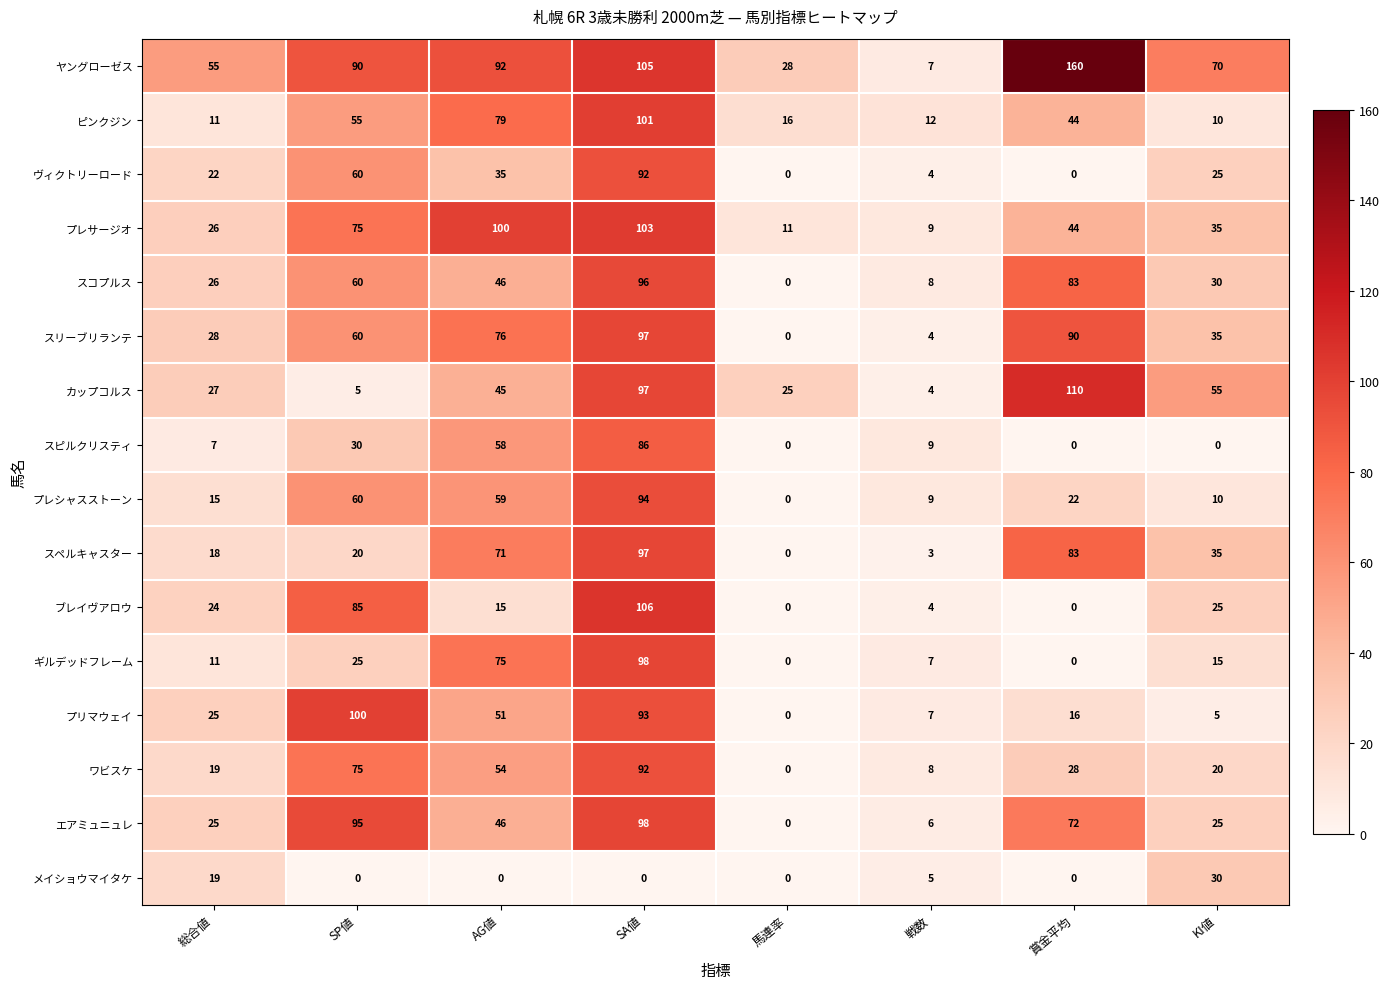

At which label is スピルクリスティ closest to 43?

SP値